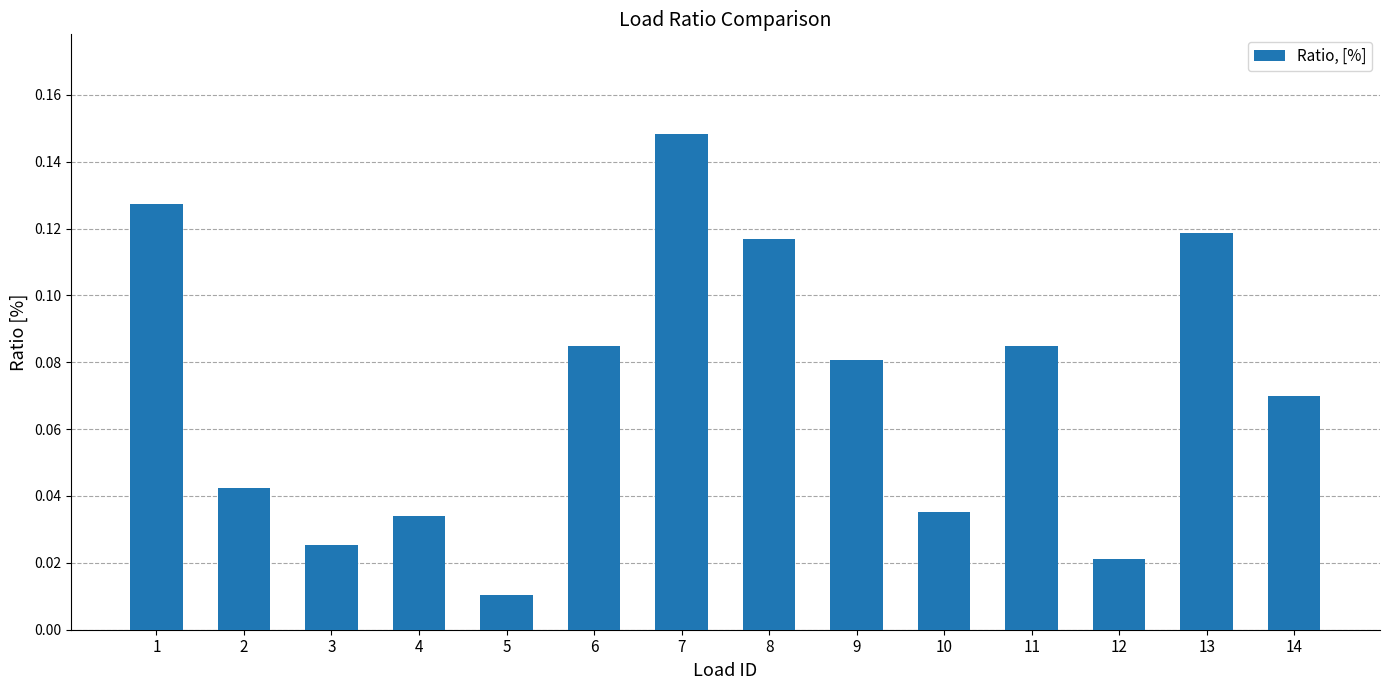

Between 2 and 5, which is larger?

2